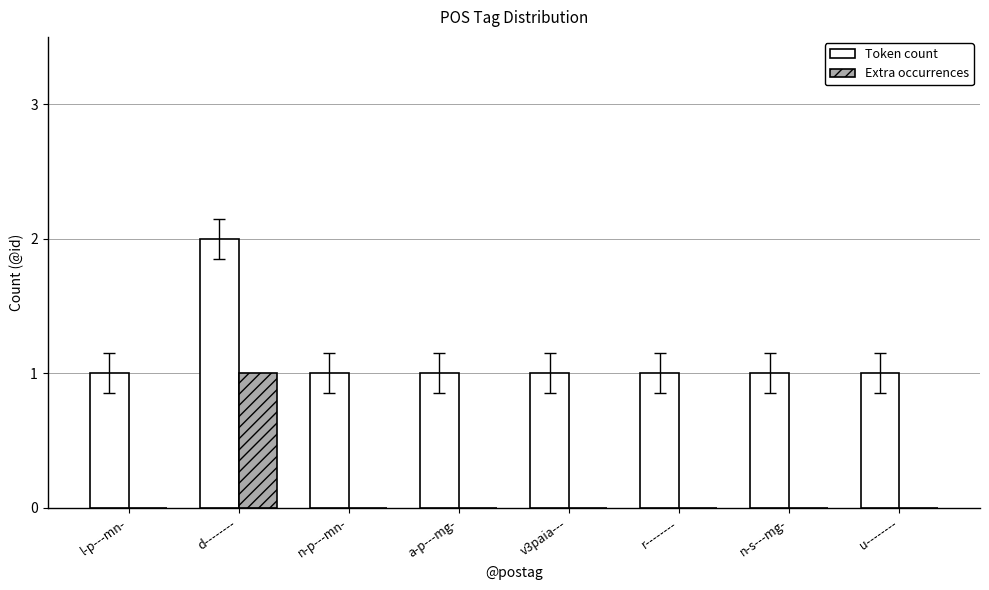

What is the spread (max minus min) of values at d--------?

1